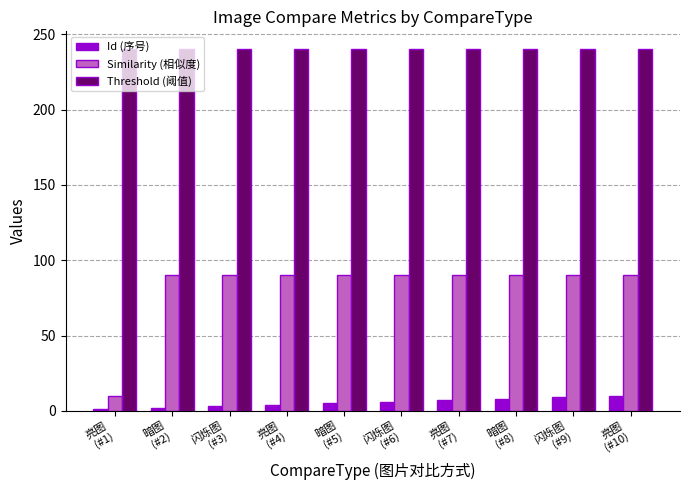

What are all the series names shown in the legend?

Id (序号), Similarity (相似度), Threshold (阈值)